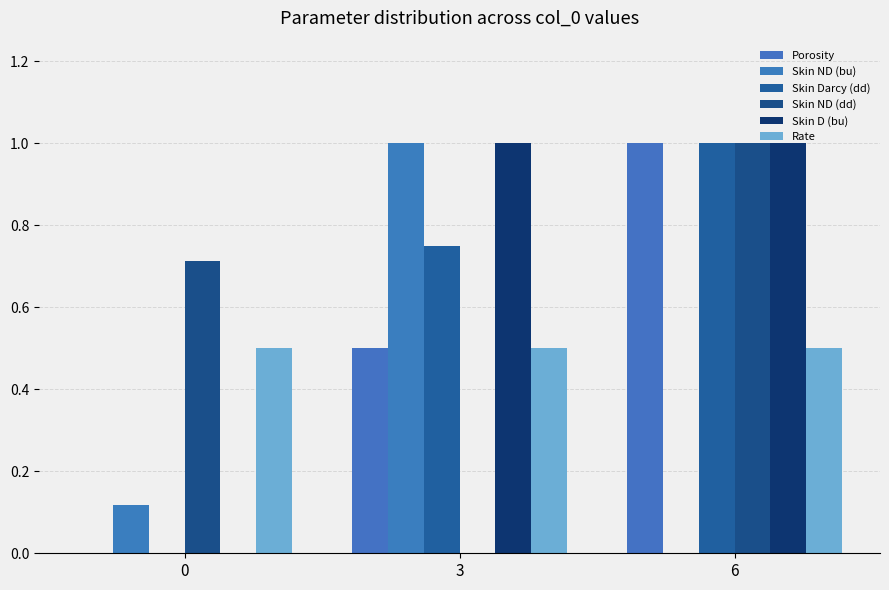

Which series has the widest spread of values?

Porosity